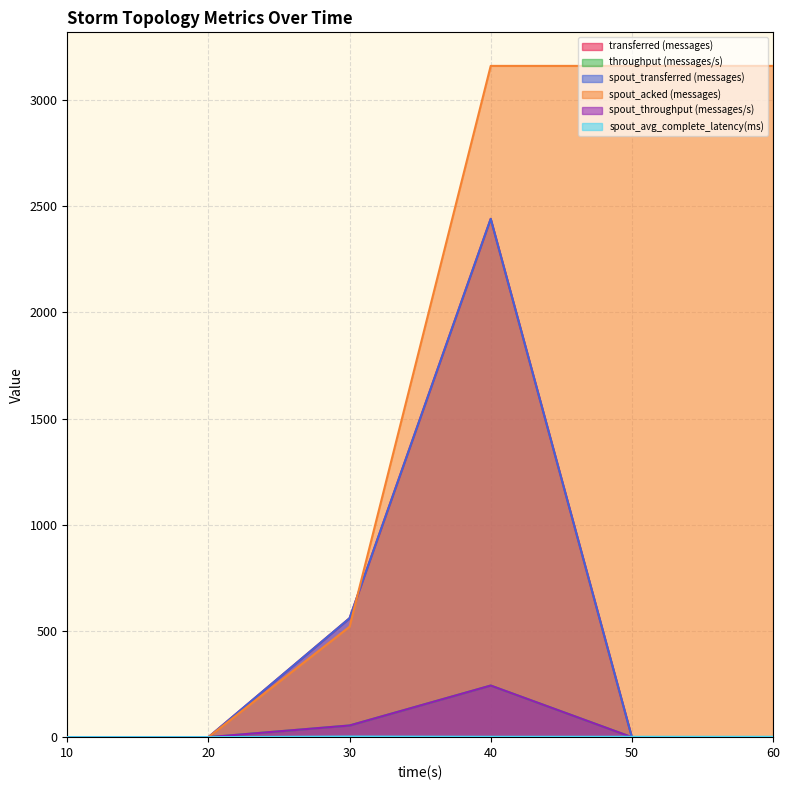

The value of throughput (messages/s) at 60 is 121.9. True or false?

False